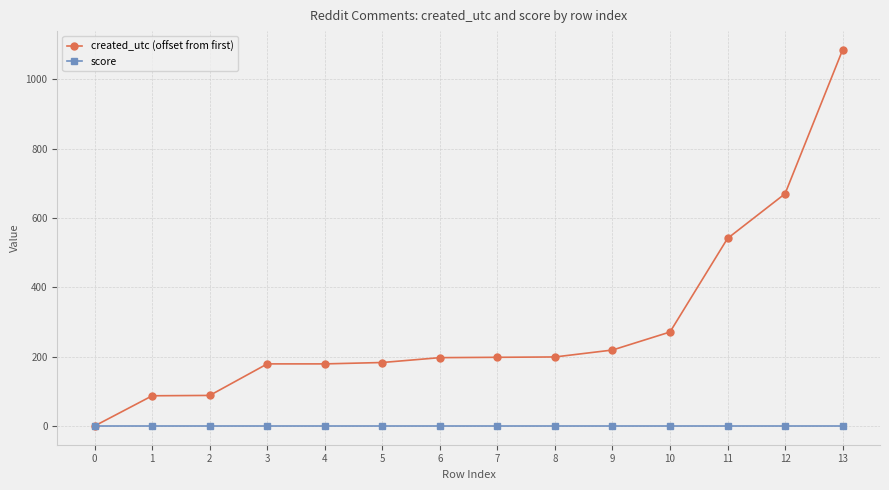

Is the value of score at 2 greater than the value of created_utc (offset from first) at 12?

No